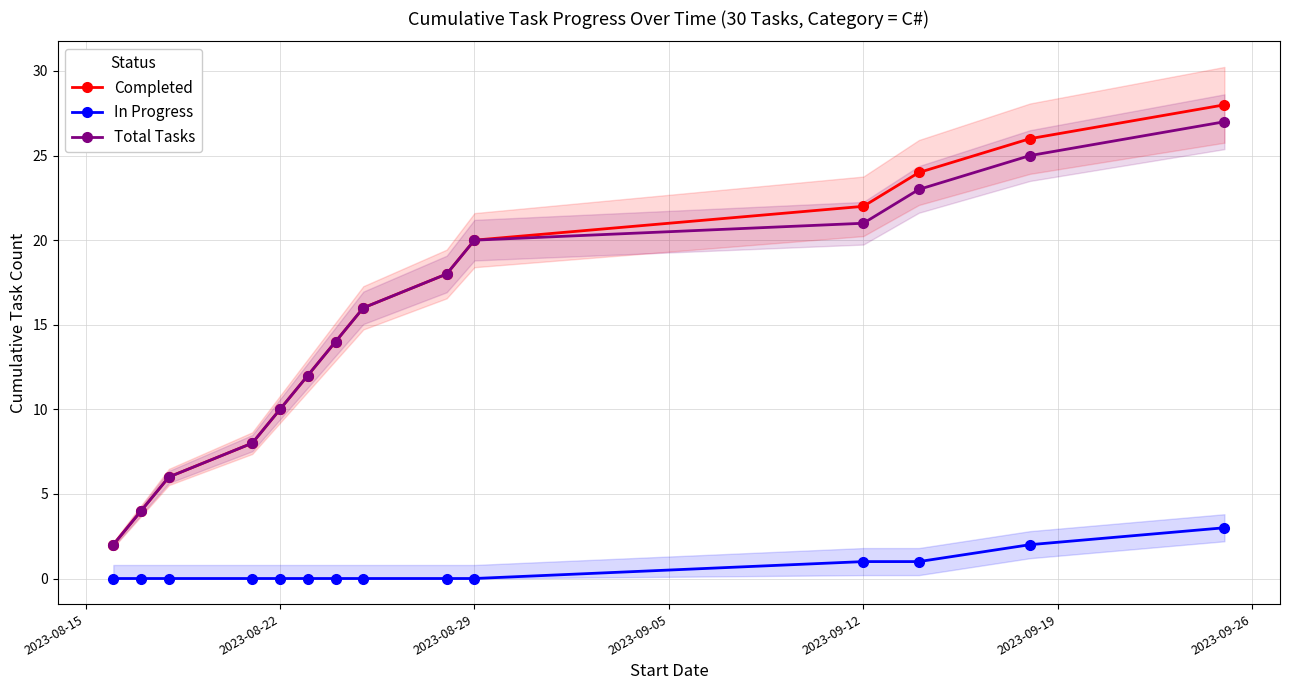

What is the highest value of the Total Tasks series?

27